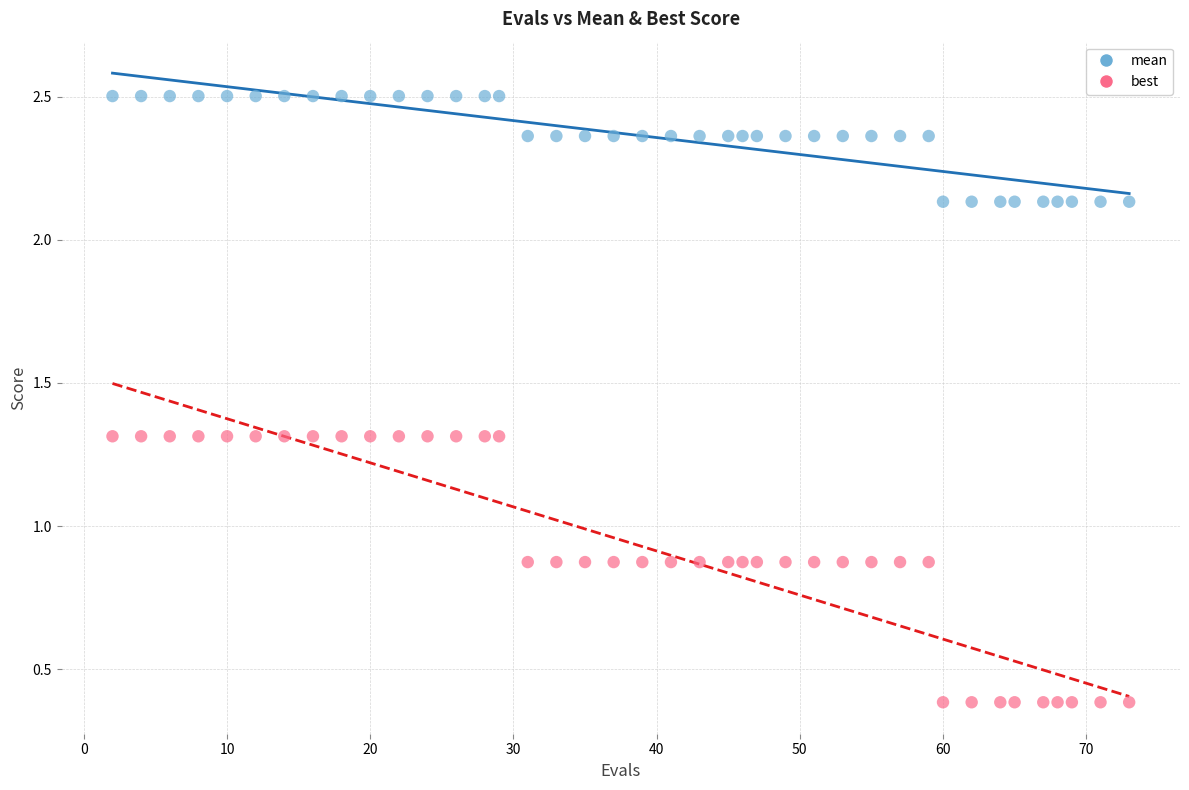

Across all data points, what is the range of X values (max minus min)?

71.0